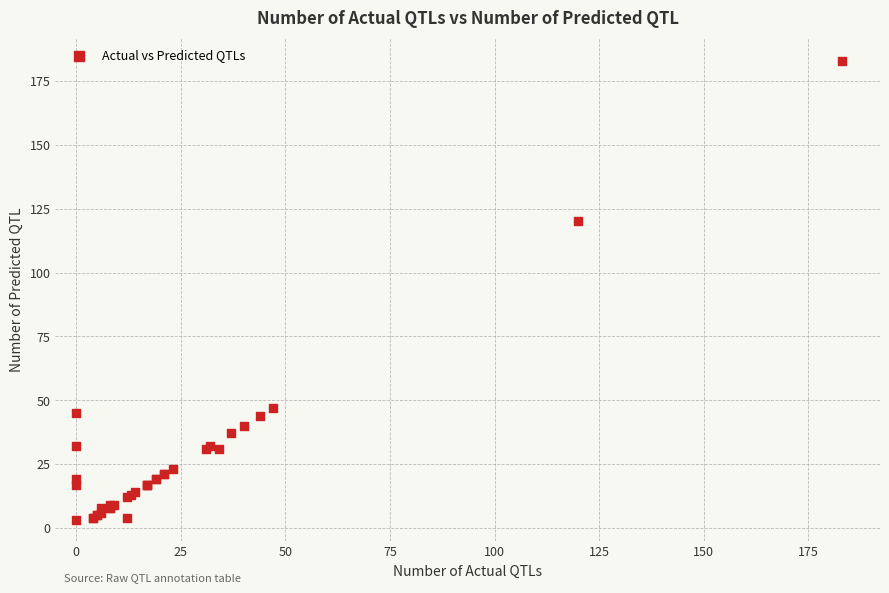

What Y value in the scatter plot is closest to 93?

120